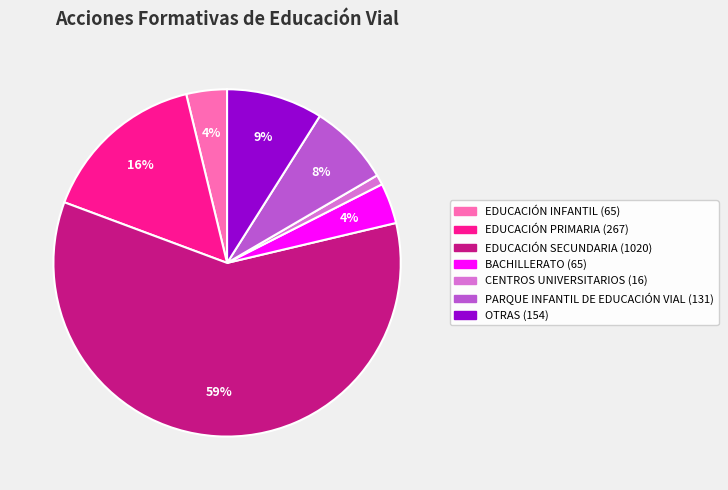

Is it true that OTRAS is 9% of the pie?

True